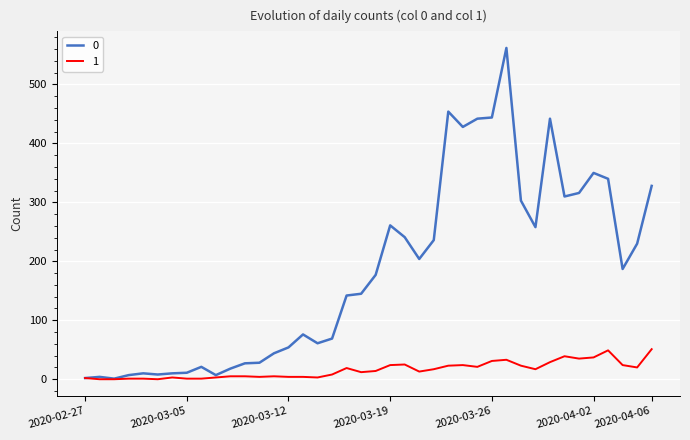

What is the greatest value displayed?

562